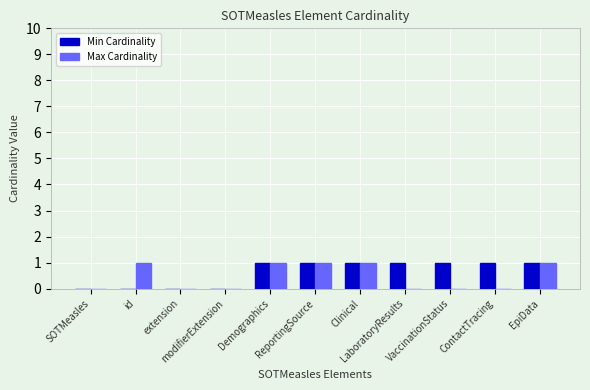

Which series has the largest total across all categories?

Min Cardinality